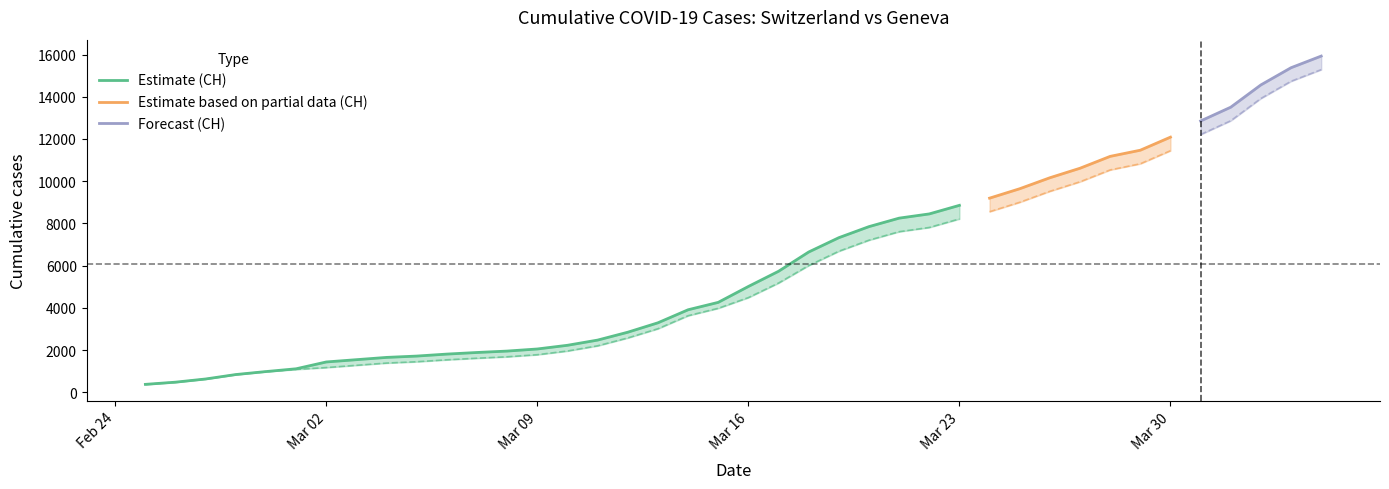

What is the difference between the second highest and minimum values in the CH series?

15000